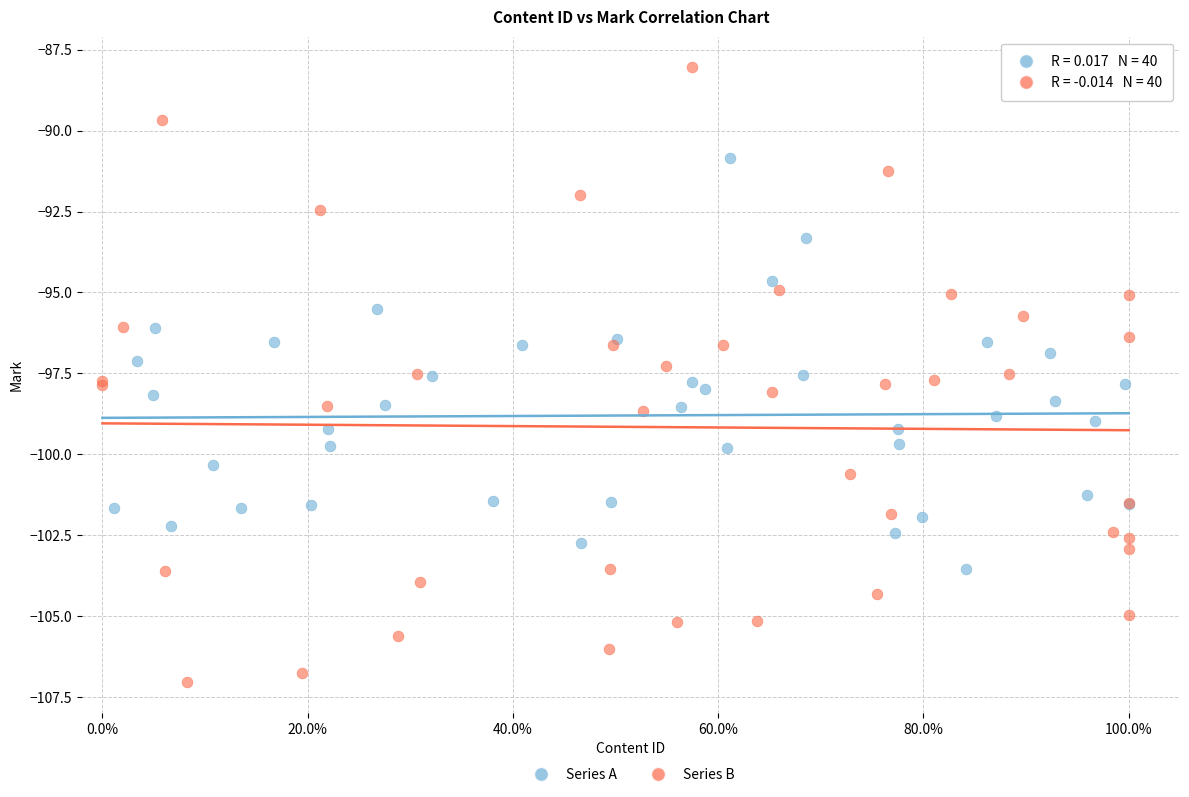

Which series reaches the minimum Y coordinate?

Series B